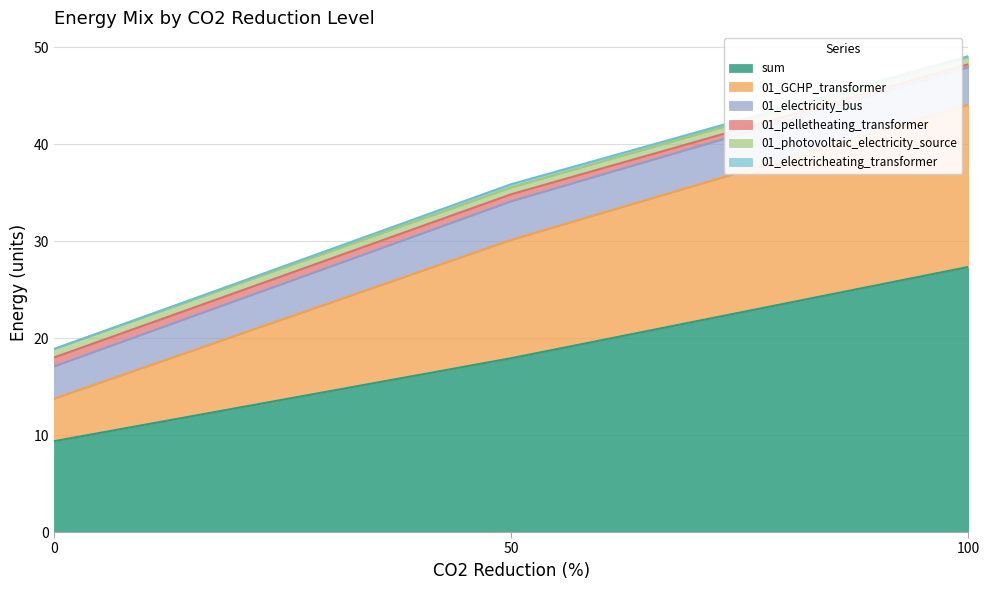

At which category is the sum across all series the highest?

100